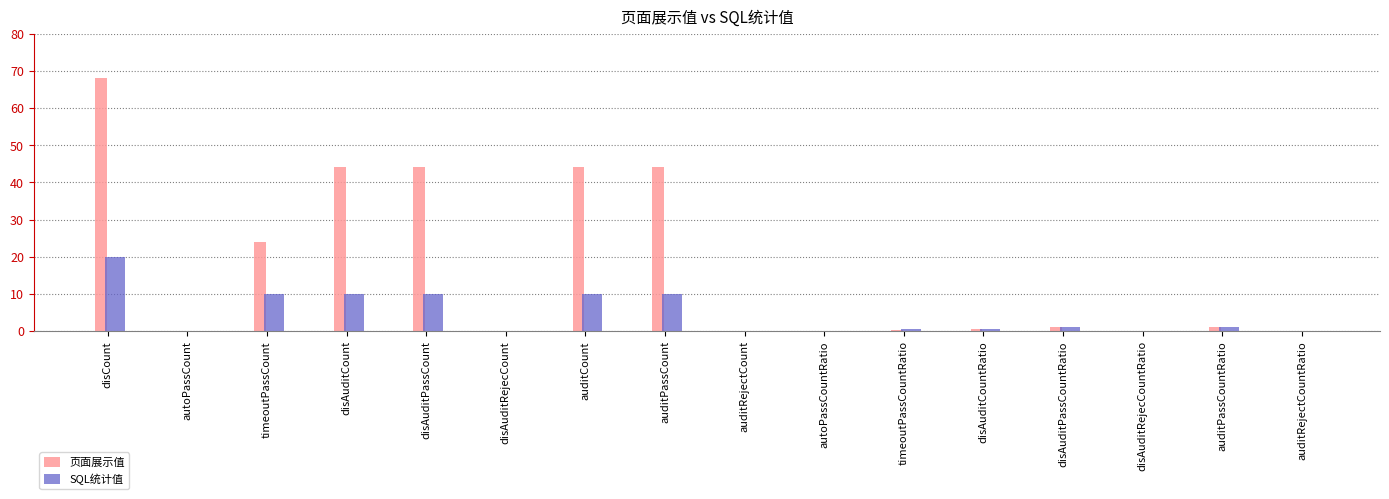

The value of SQL统计值 at disAuditRejecCountRatio is 6.6. True or false?

False